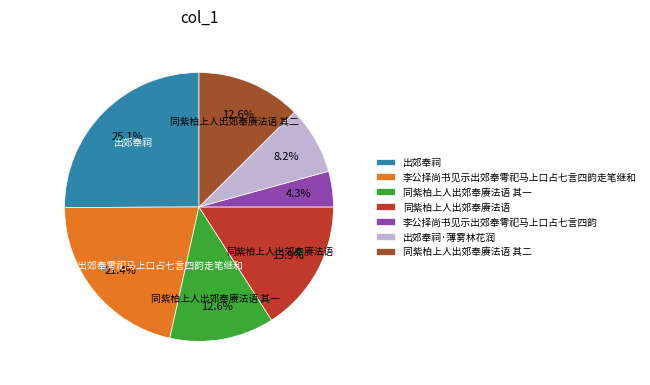

Which slice is the smallest?

李公择尚书见示出郊奉雩祀马上口占七言四韵